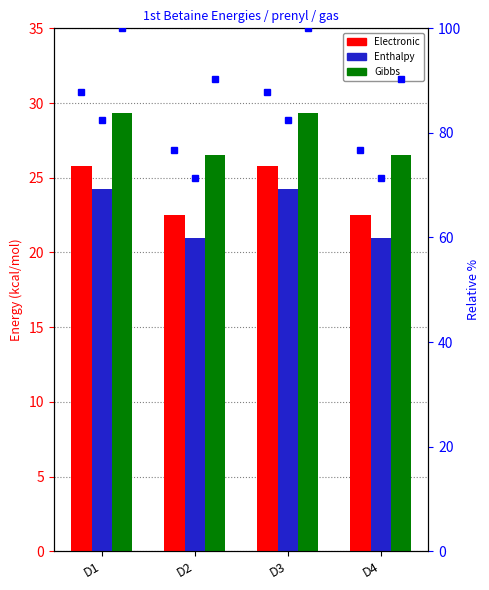

What is the minimum value shown in the chart?

21.0